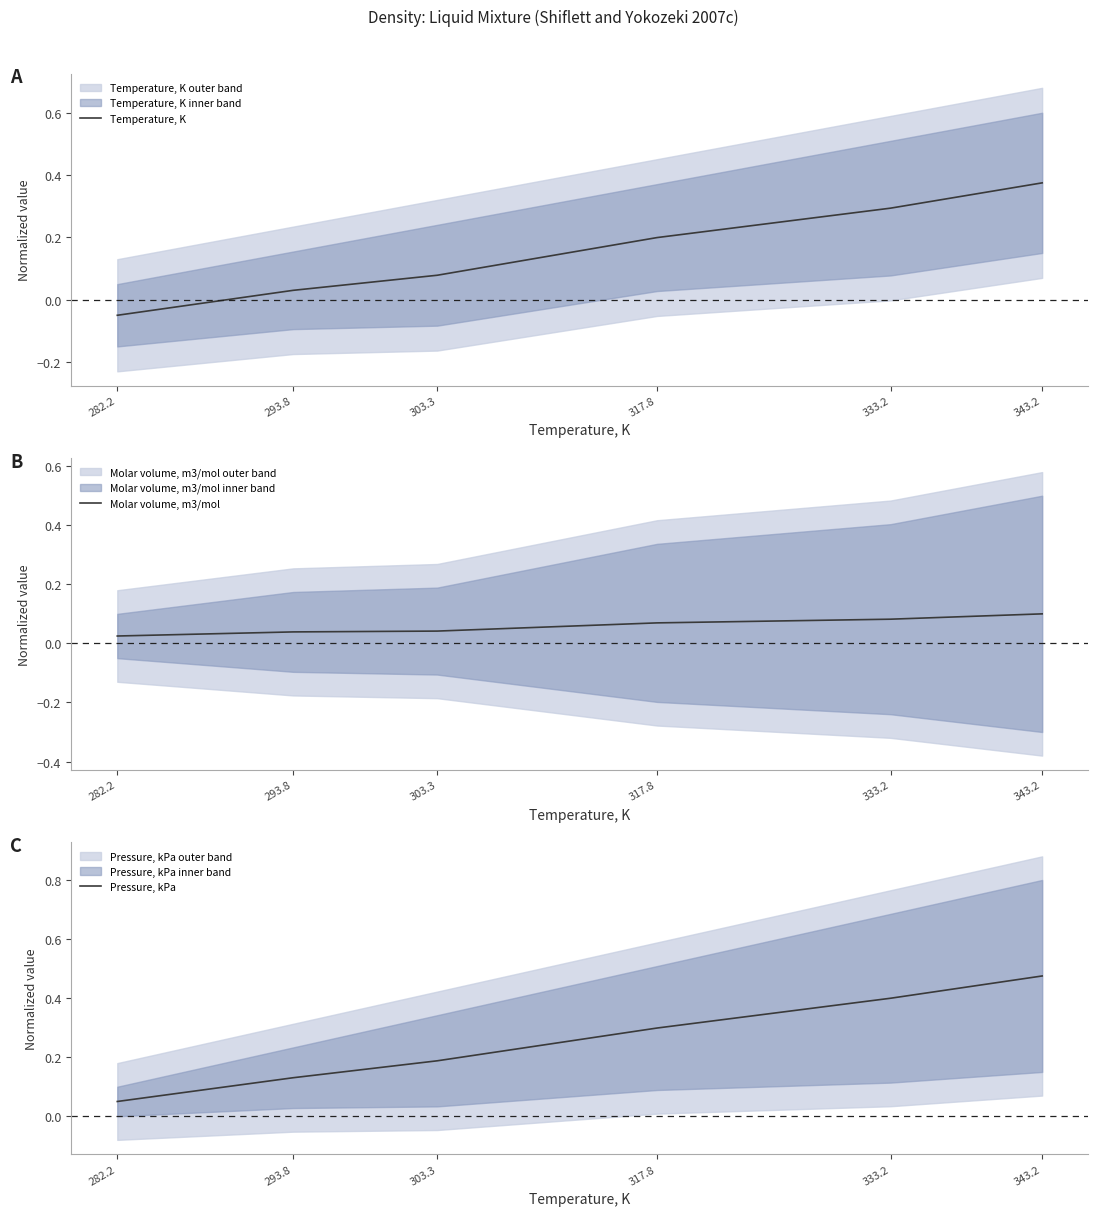

What is the label of the 1st point from the left?

282.2